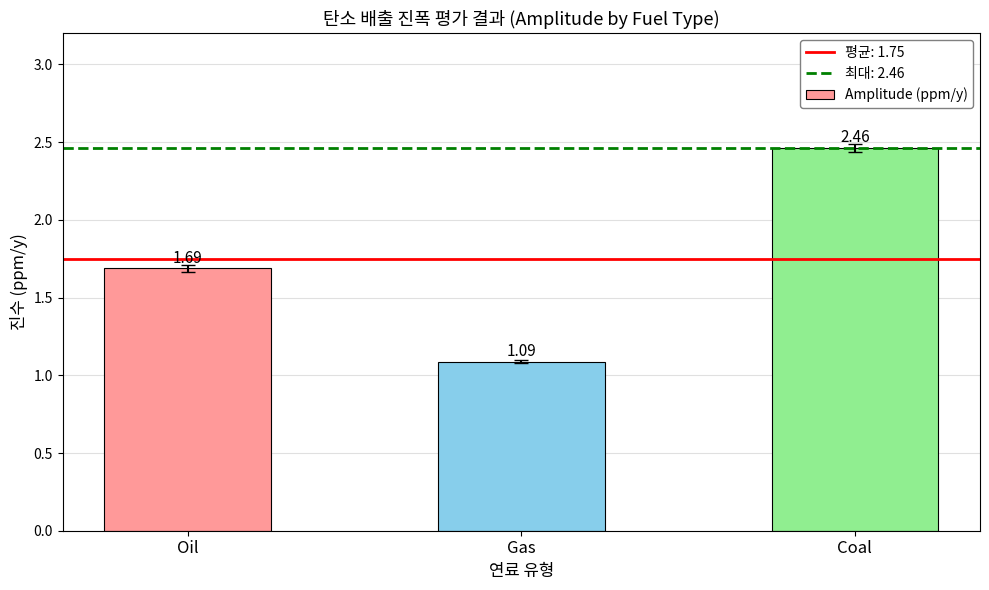

At which category does the chart reach its peak across all series?

Coal